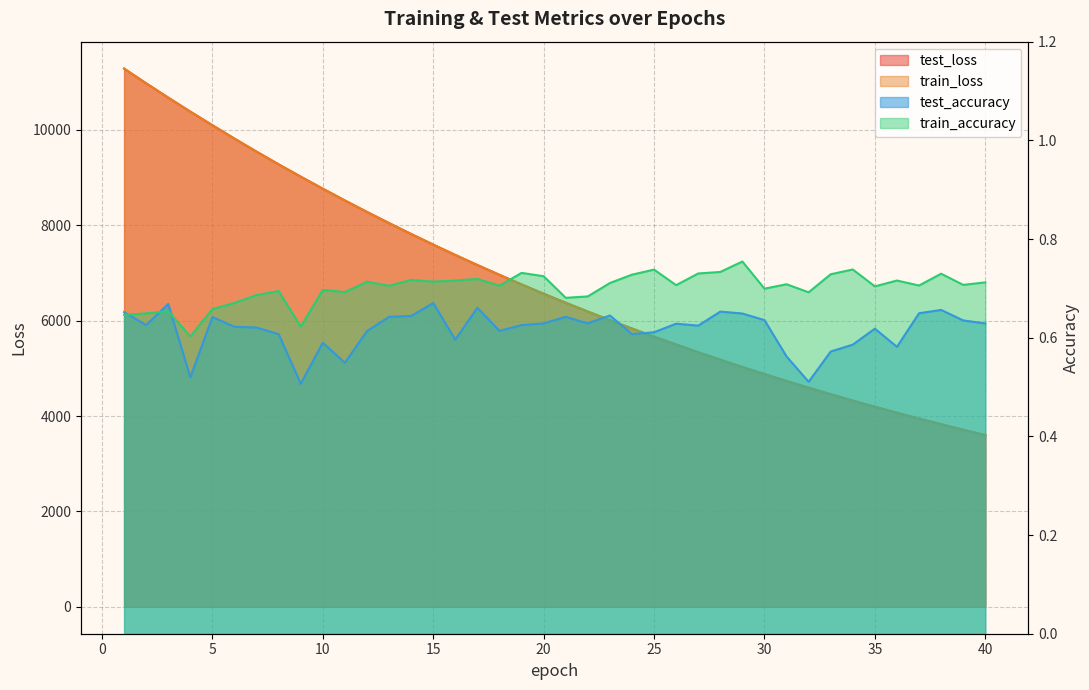

What is the value of the train_loss point at the 4th from the left?

10381.2